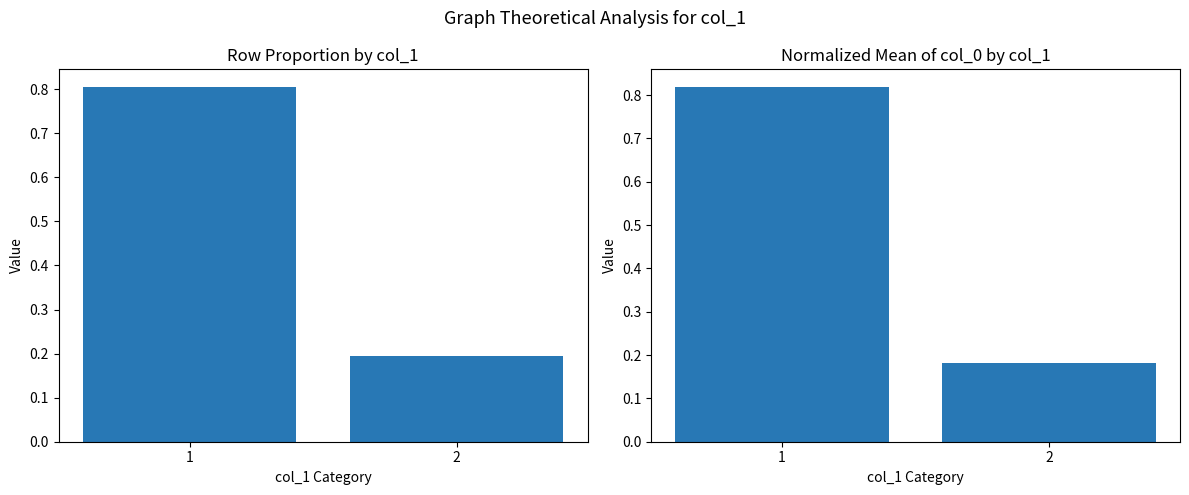

At which category is the sum across all series the highest?

1